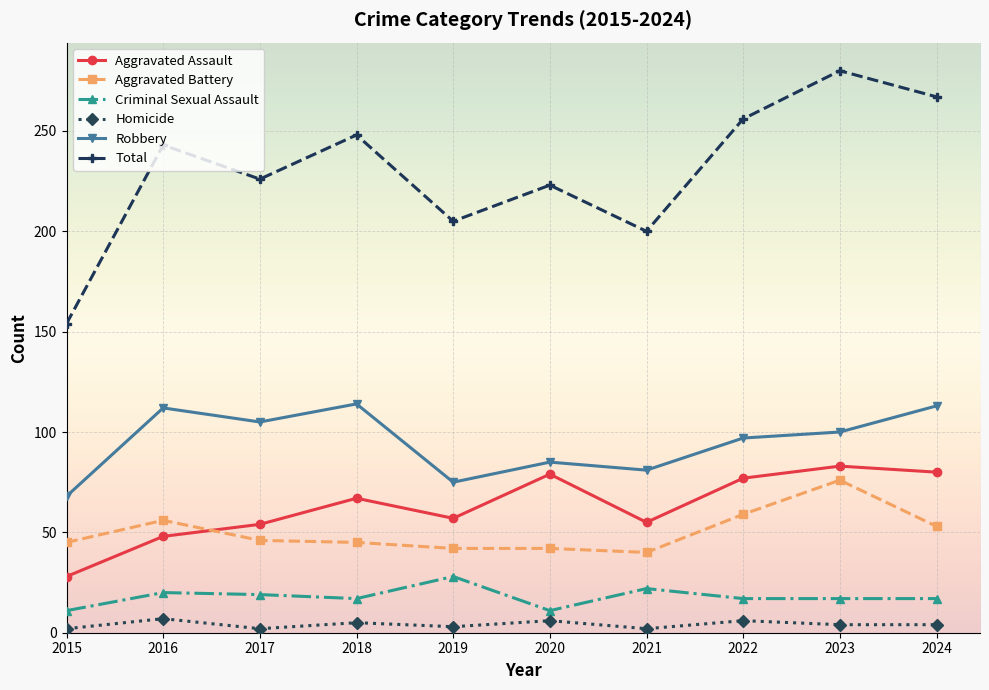

In Aggravated Assault, how many points are higher than both neighbors (excluding endpoints)?

3